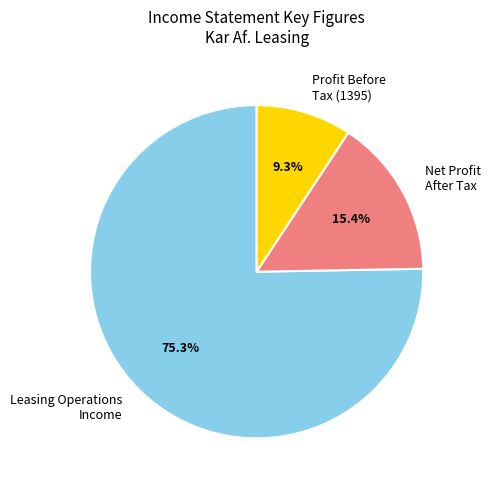

How many segments does this pie chart have?

3